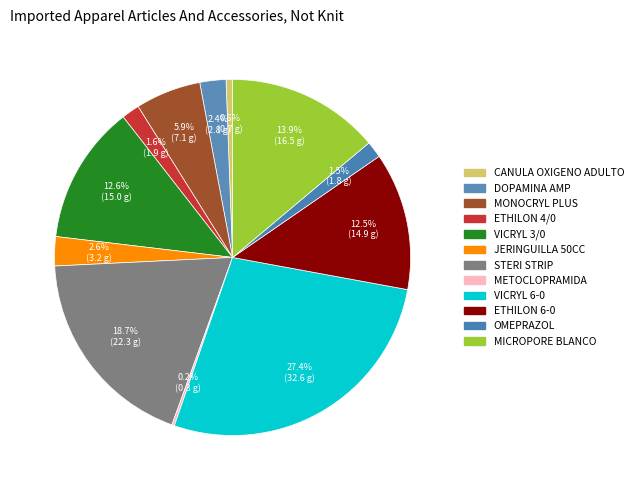

Which slice is the smallest?

METOCLOPRAMIDA 10MG/2ML AMP FRESENIUS